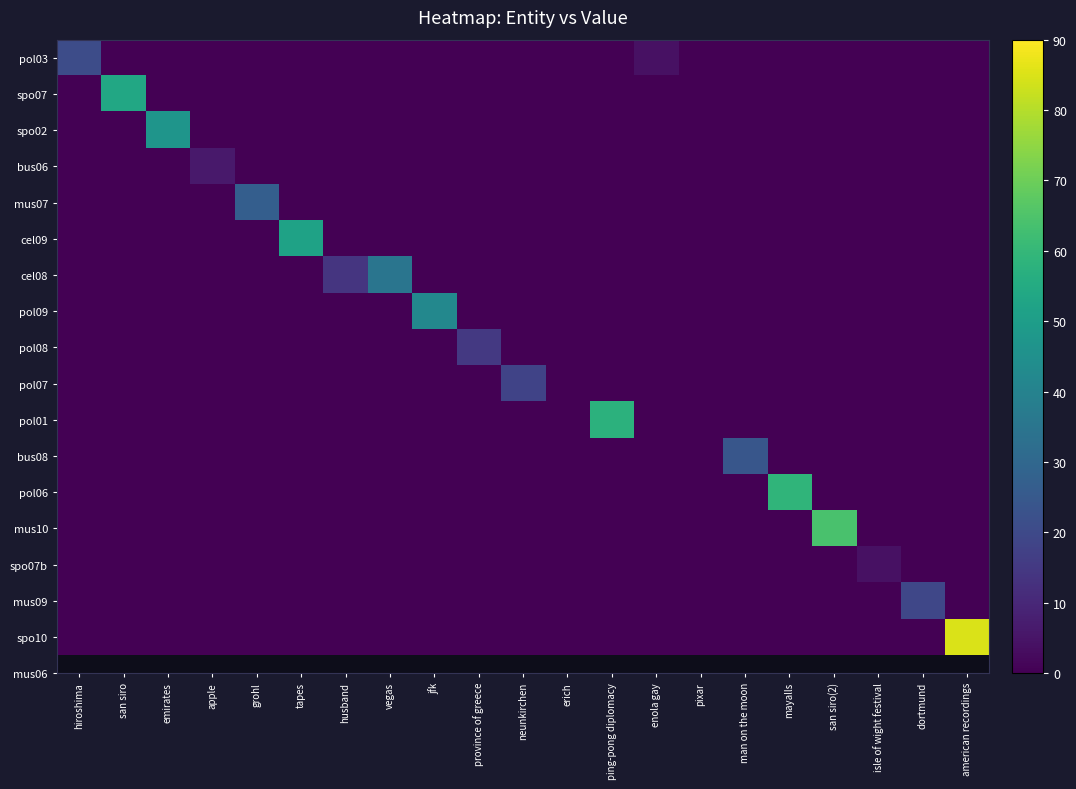

Rank the series by their maximum value, from highest to lowest.

spo10, mus10, pol06, pol01, spo07, cel09, spo02, pol09, cel08, mus07, bus08, pol03, mus09, pol07, pol08, bus06, spo07b